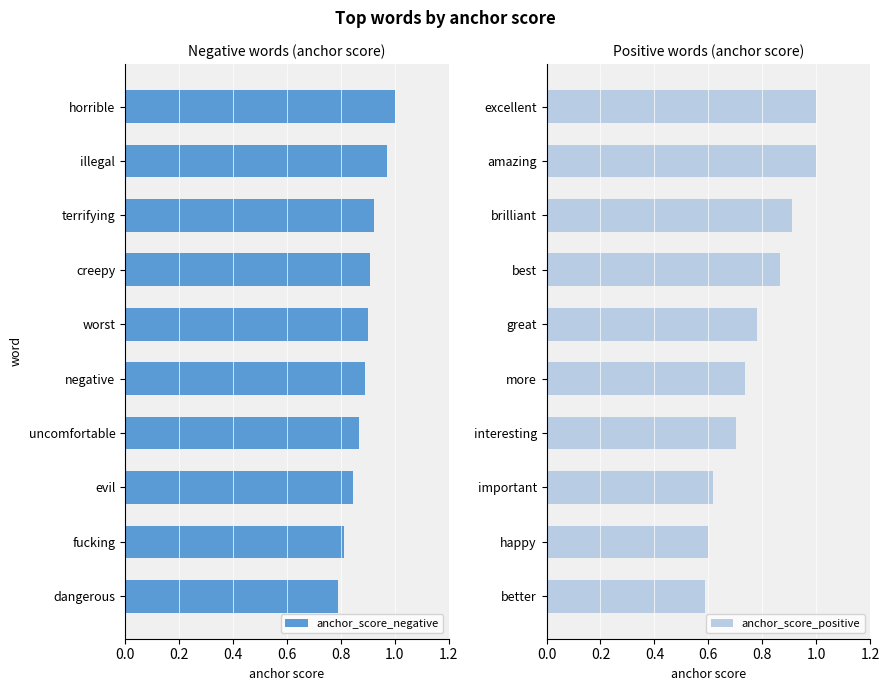

What are all the series names shown in the legend?

anchor_score_negative, anchor_score_positive